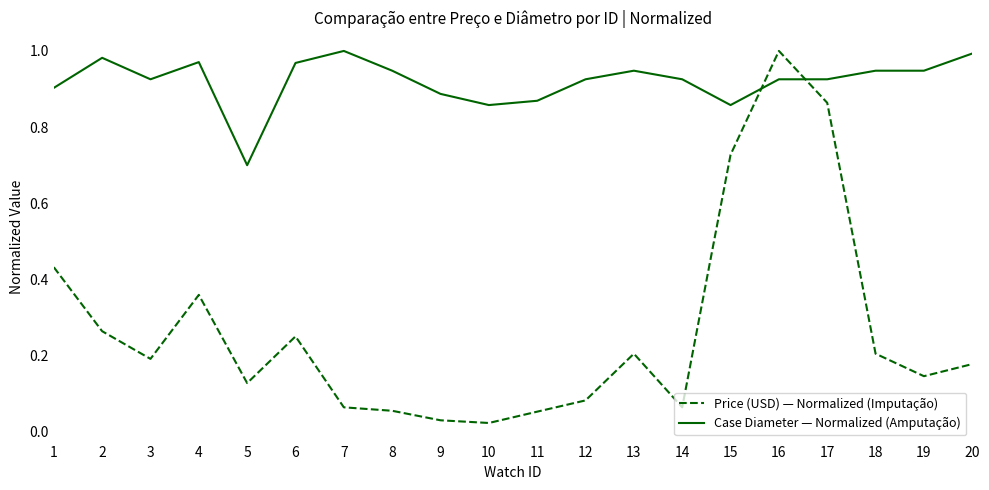

What is the difference between the highest and lowest values at 1?

0.5